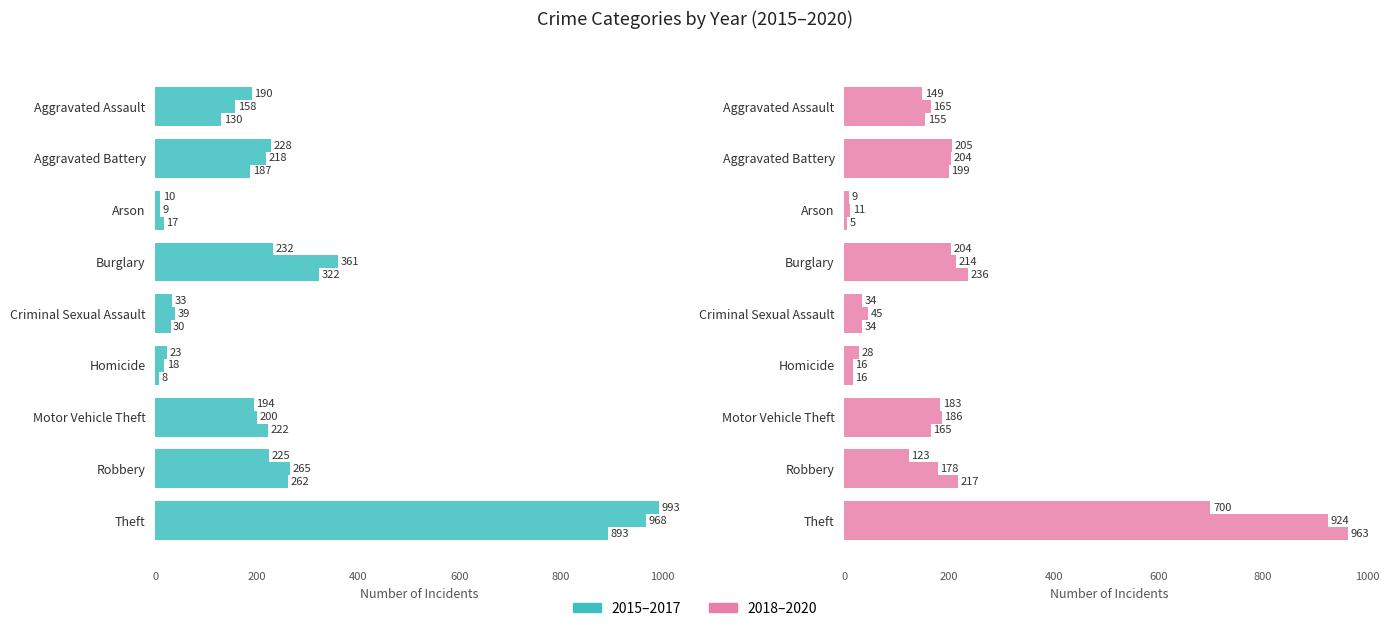

Reading right to left, what are all the values shown in this chart?

2015: 893	262	222	8	30	322	17	187	130
2016: 968	265	200	18	39	361	9	218	158
2017: 993	225	194	23	33	232	10	228	190
2018: 963	217	165	16	34	236	5	199	155
2019: 924	178	186	16	45	214	11	204	165
2020: 700	123	183	28	34	204	9	205	149